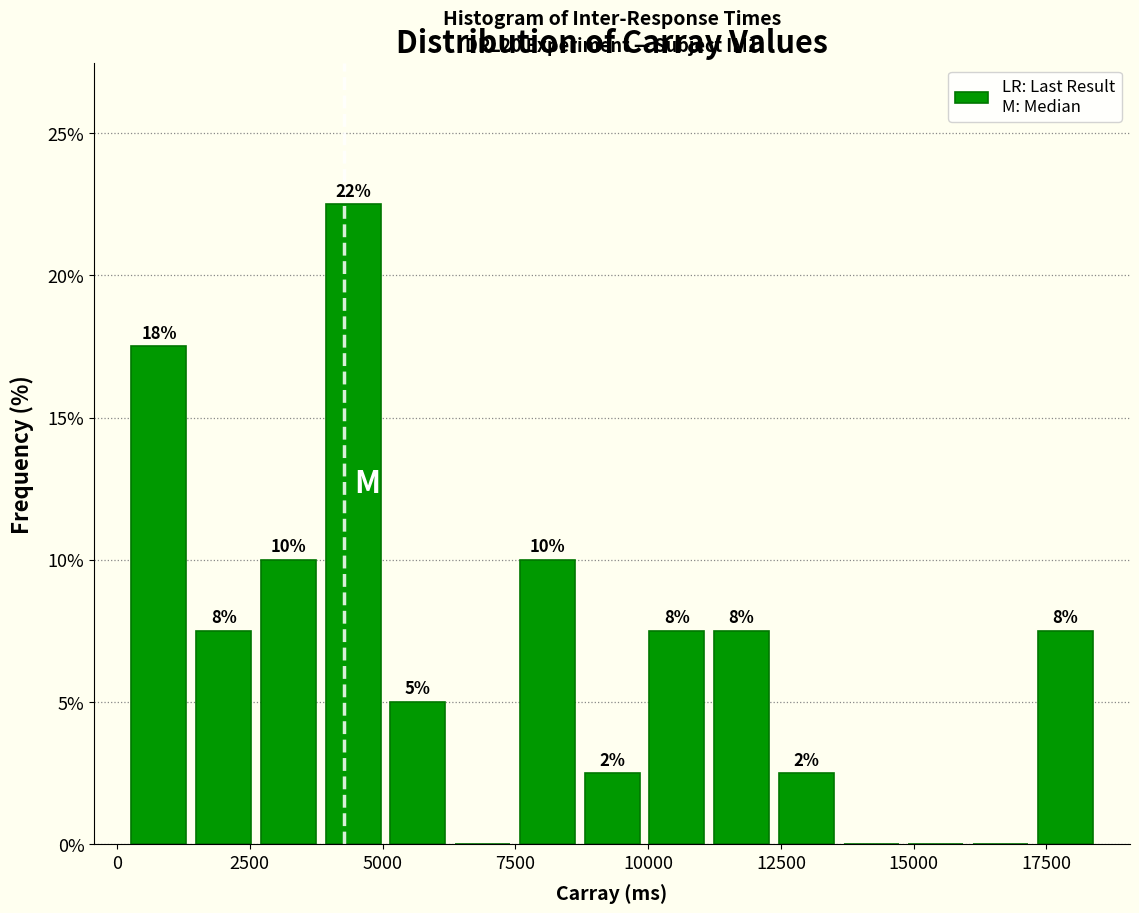

Read against the x-axis, roughly where is the centre of the tallest bar?

4500